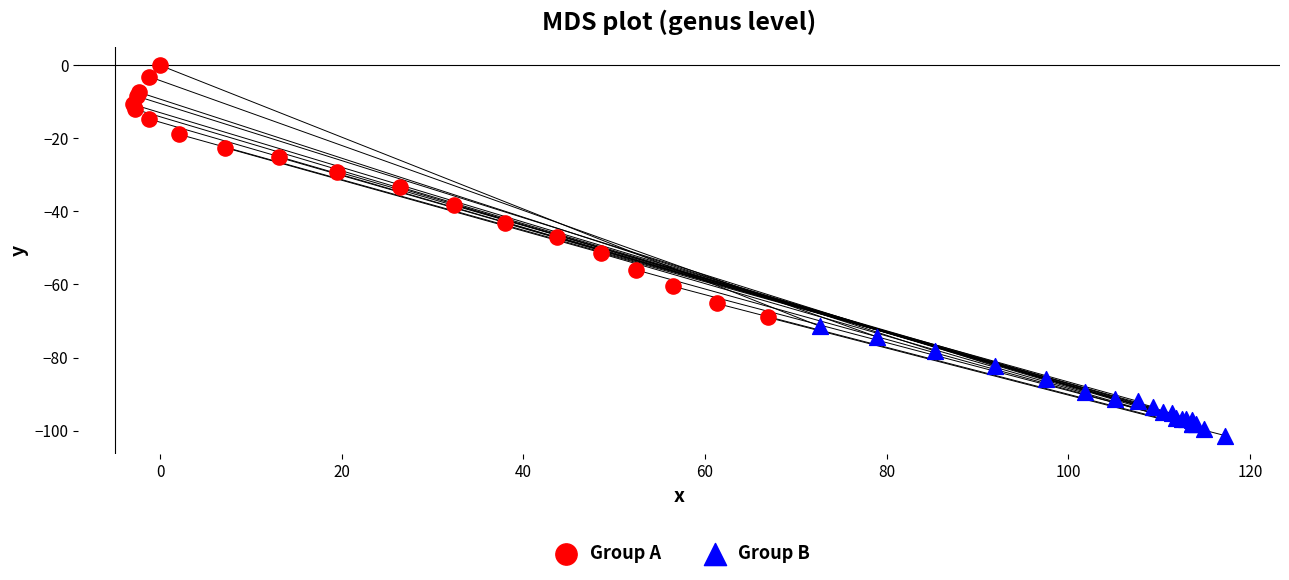

What are all the series names shown in the legend?

Group A, Group B